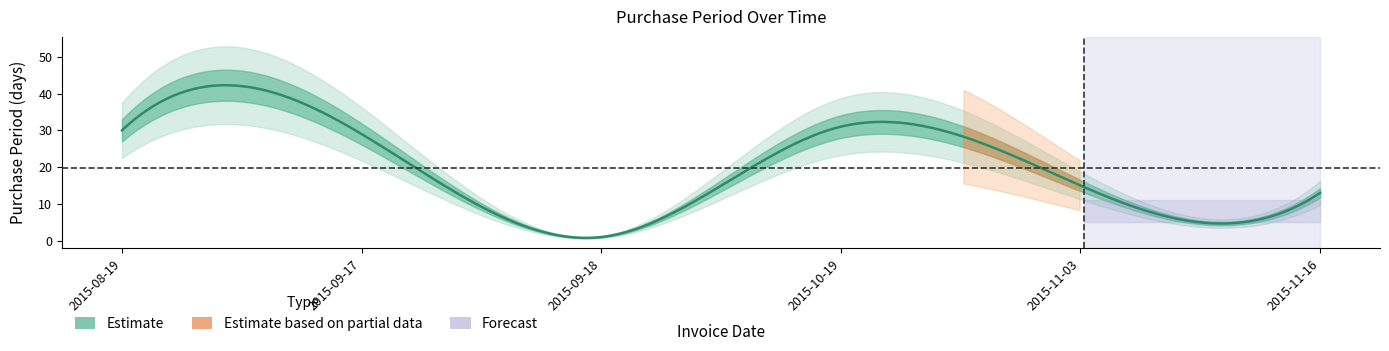

Which category has the highest value across all series?

2015-10-19